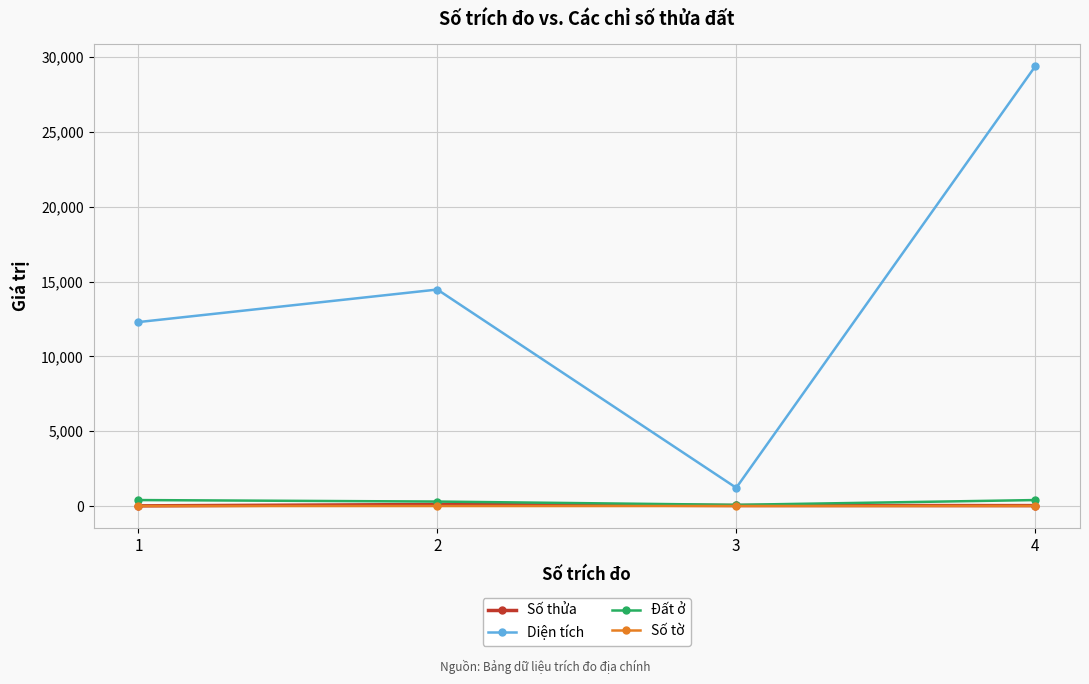

What is the minimum value for Diện tích?

1219.1